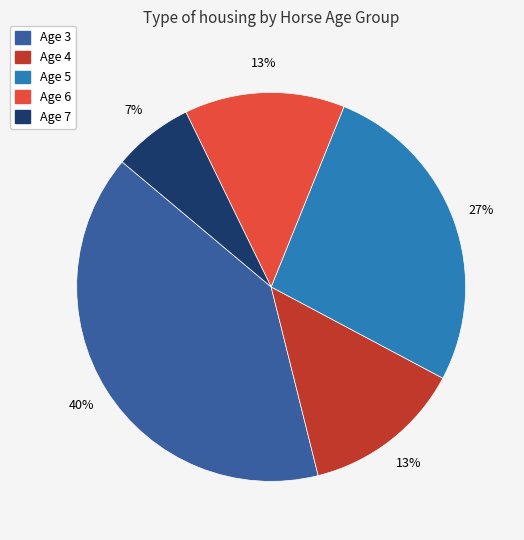

True or false: Age 6 accounts for 13% of the total.

True